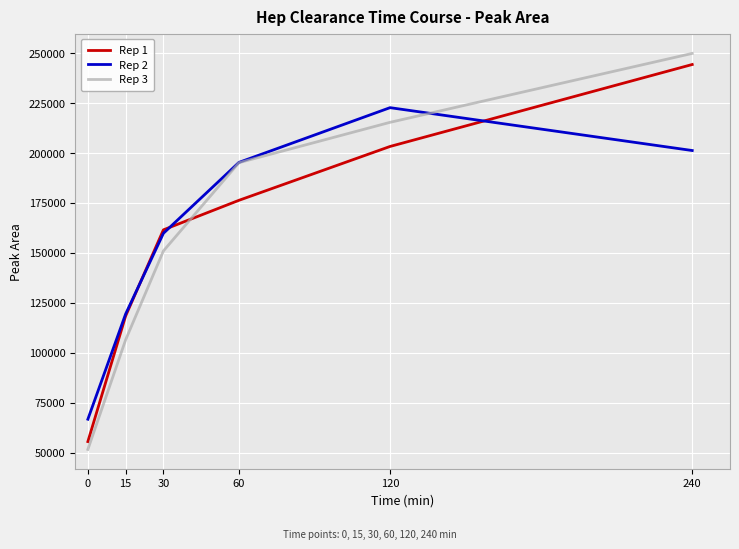

True or false: Rep 3 and Rep 1 cross at least once.

True